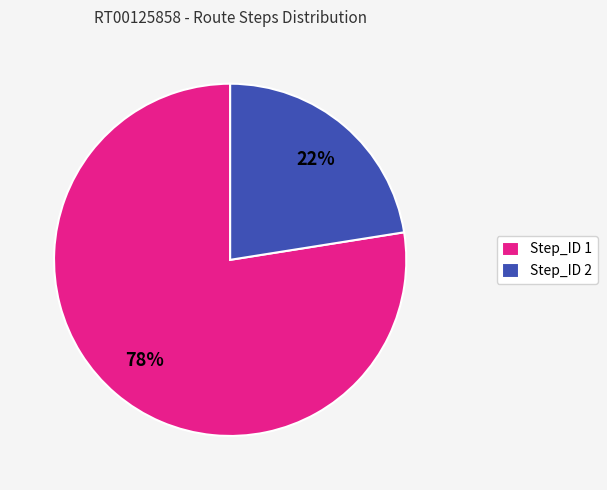

Which category accounts for the majority?

Step_ID 1